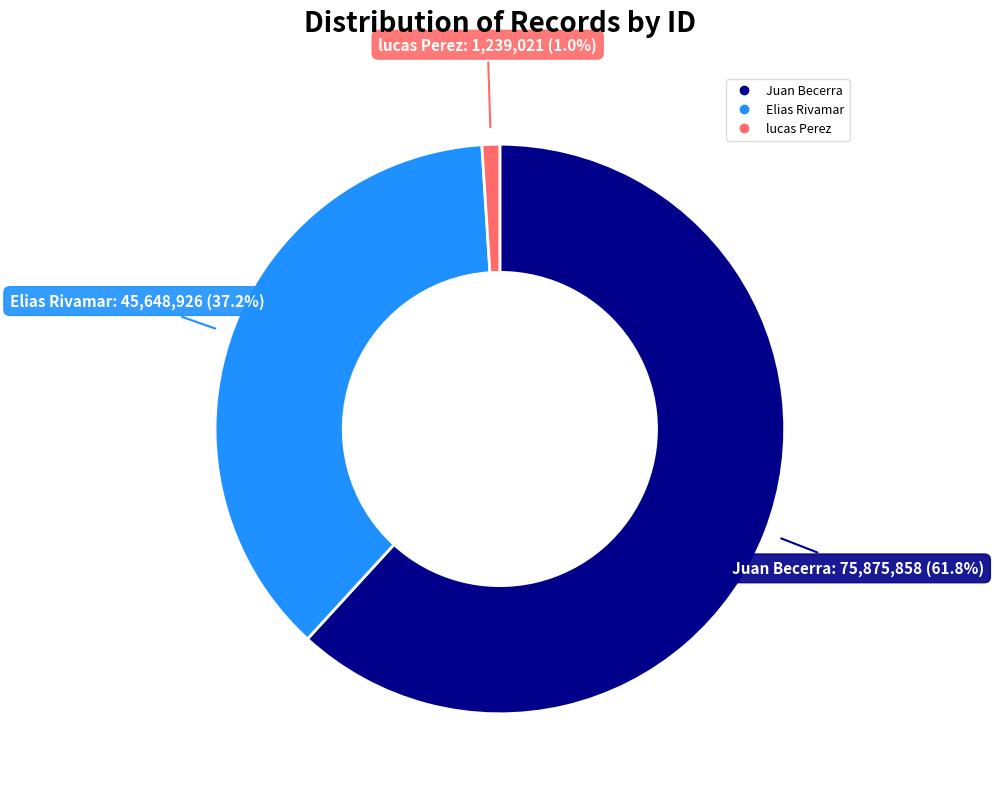

How many slices are in this pie chart?

3